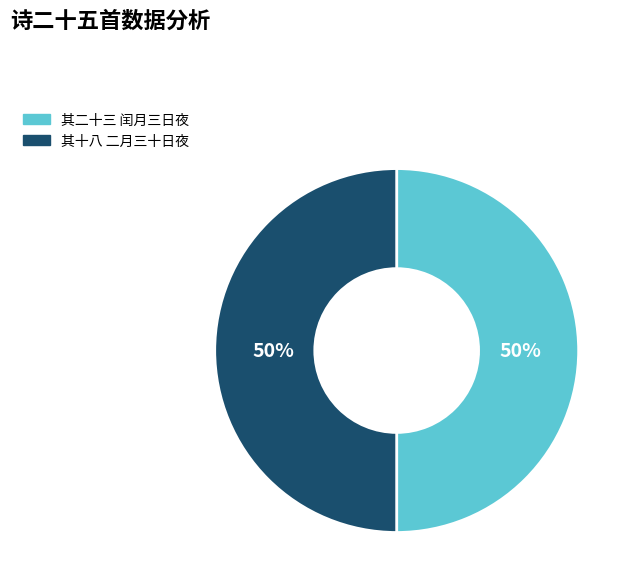

To the nearest percent, what is the average slice percentage?

50%